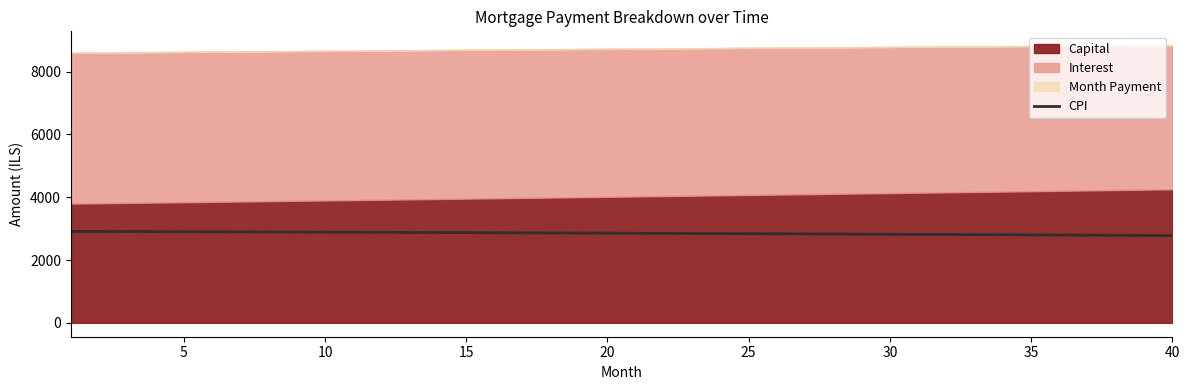

How many lines are shown in the chart?

1